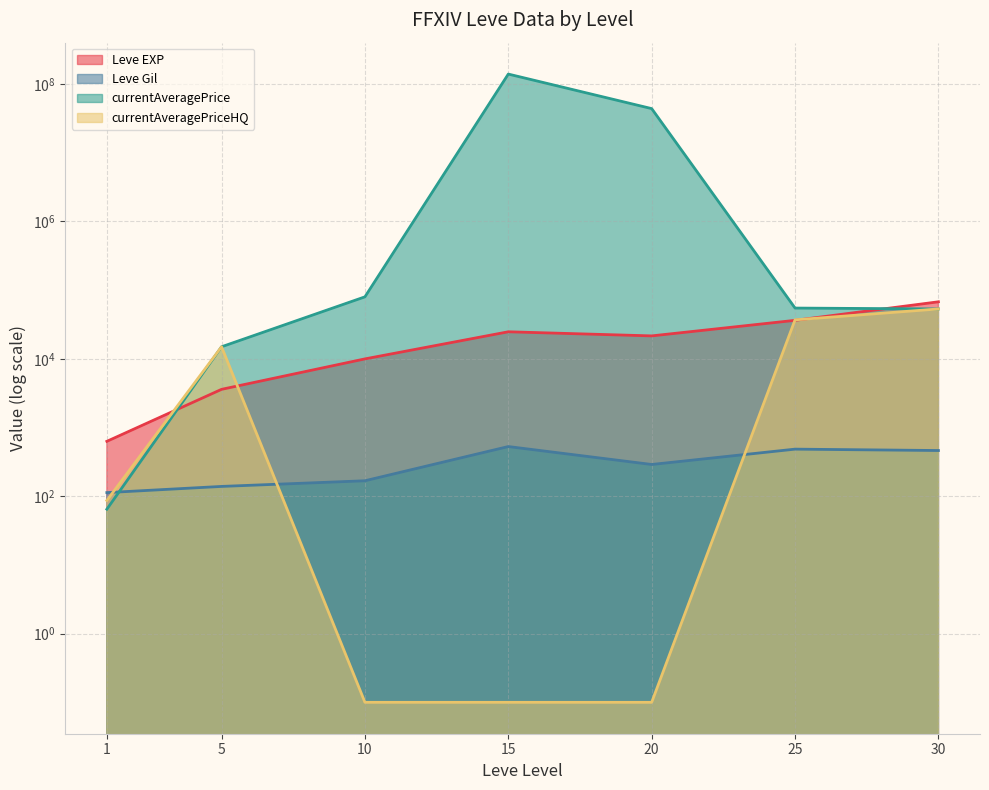

True or false: currentAveragePrice and Leve EXP cross at least once.

True